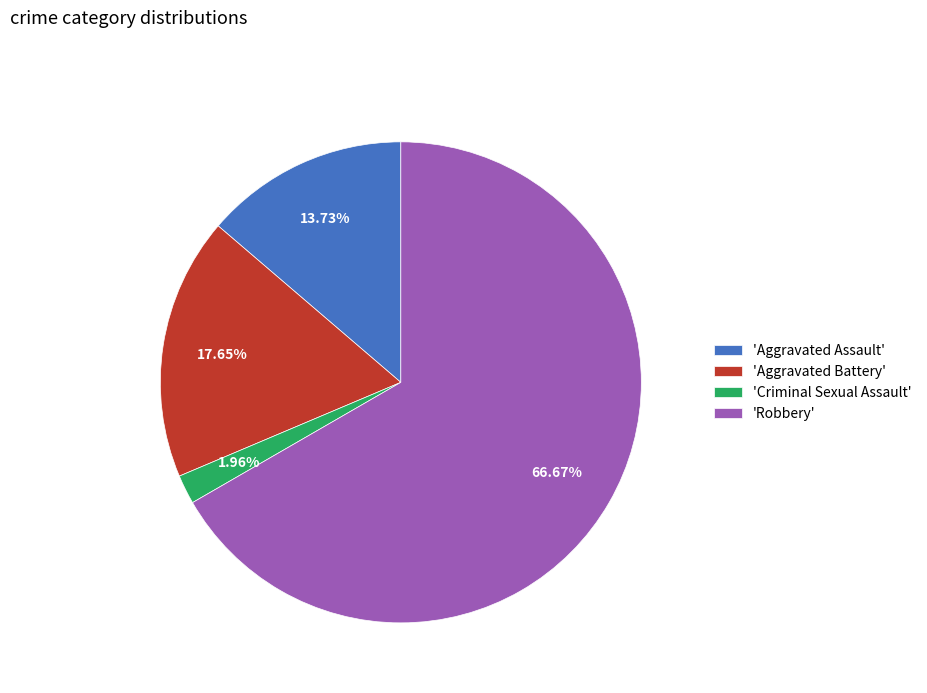

Which has a higher value, 'Criminal Sexual Assault' or 'Robbery'?

'Robbery'